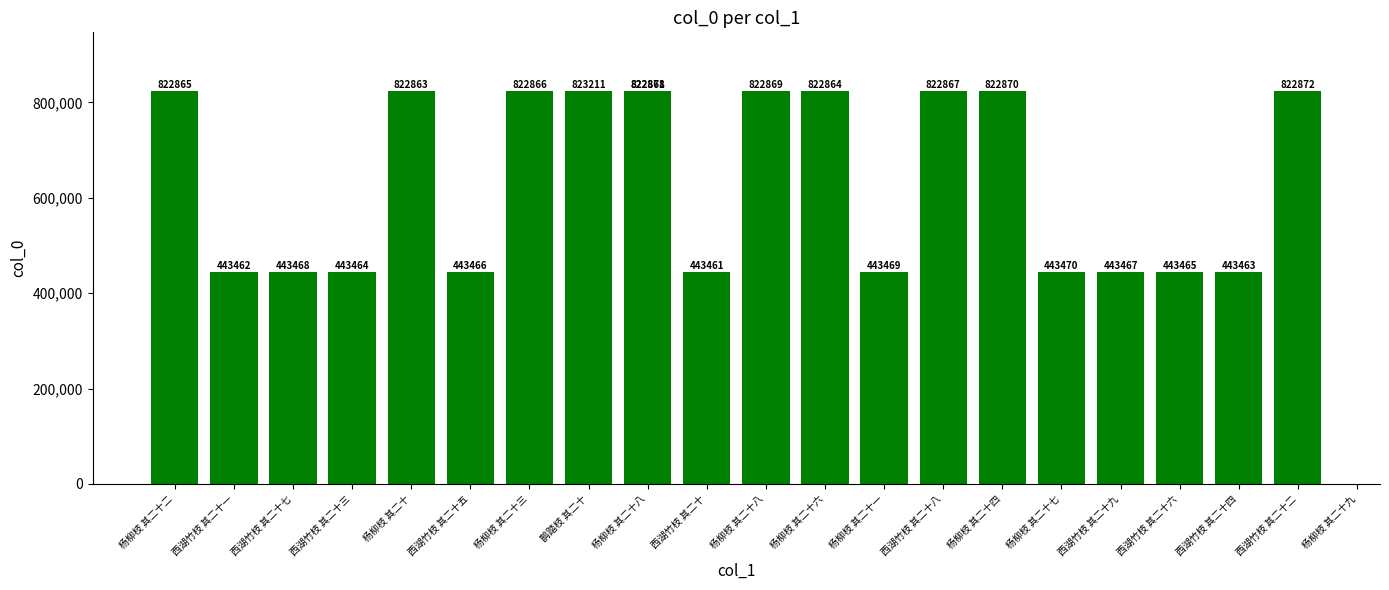

What is the difference between the maximum and second lowest values?

379749